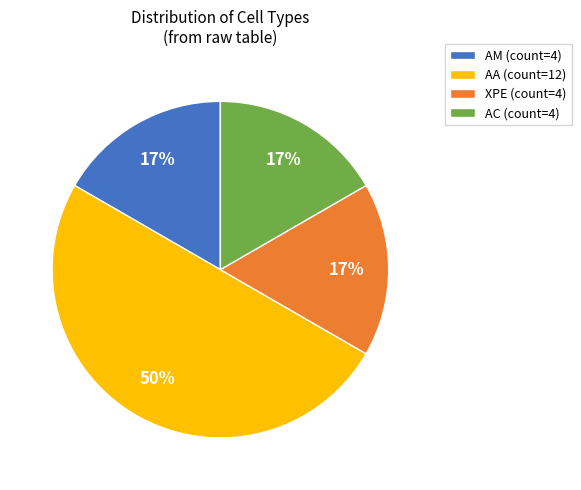

Approximately how many times larger is the value at AM (count=4) compared to AA (count=12)?

0.3